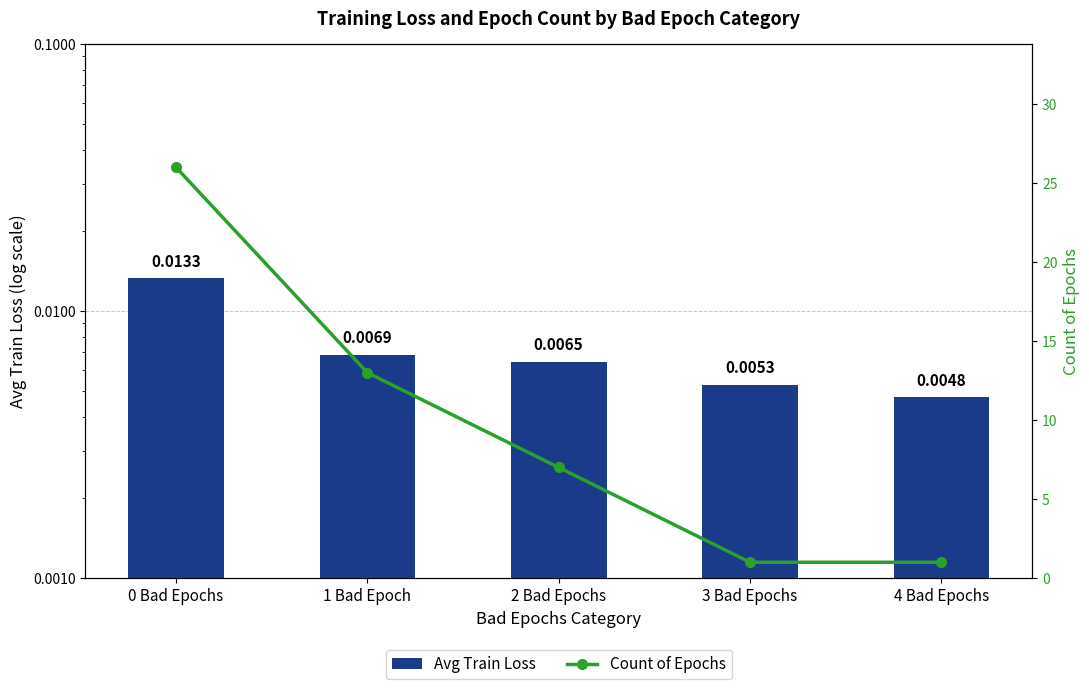

At which label does Count of Epochs reach its peak?

0 Bad Epochs